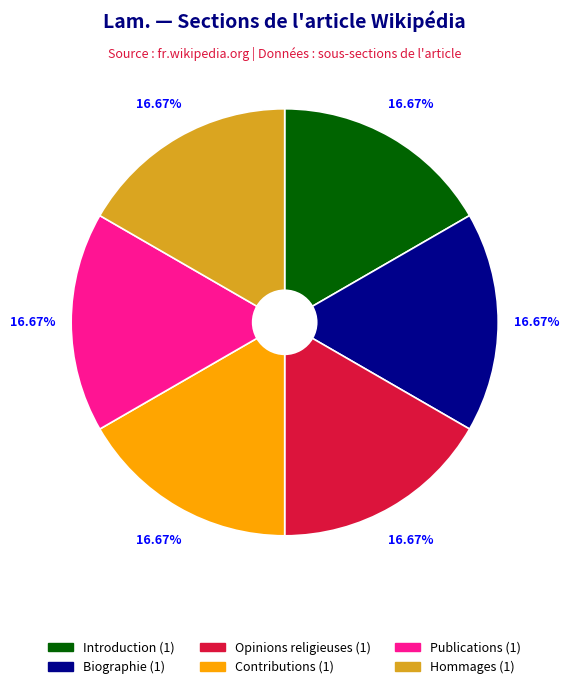

Is there a majority slice in this chart?

No